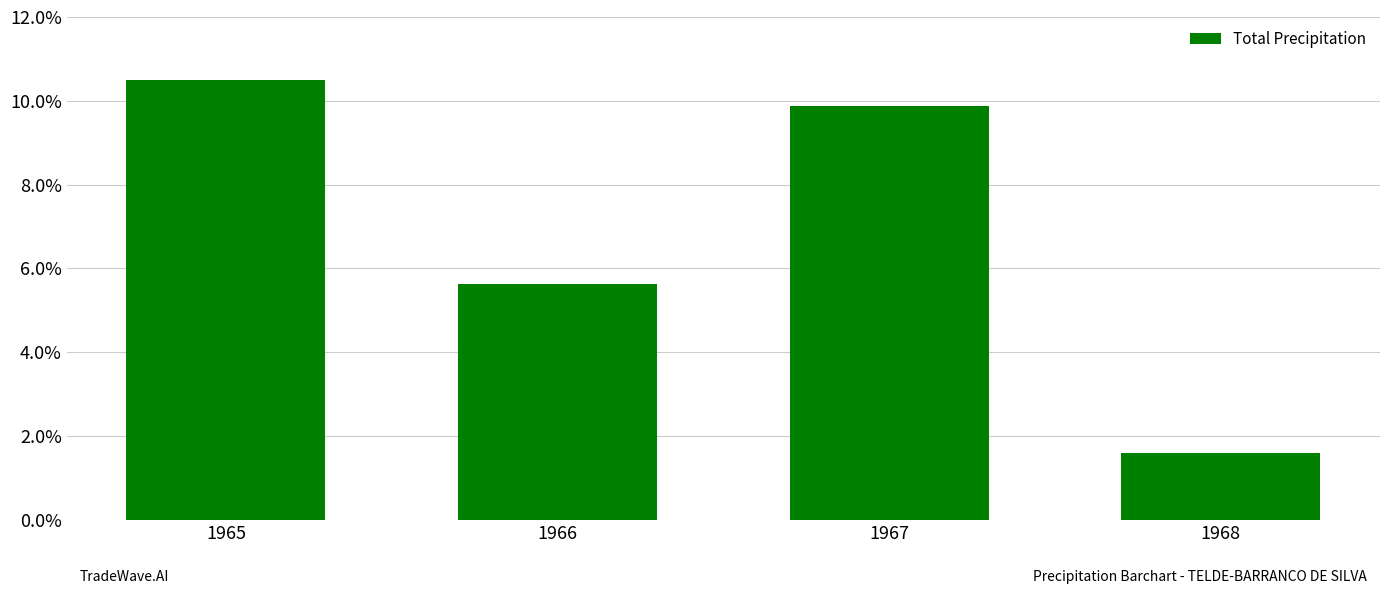

The value at 1968 is 0.4. True or false?

False